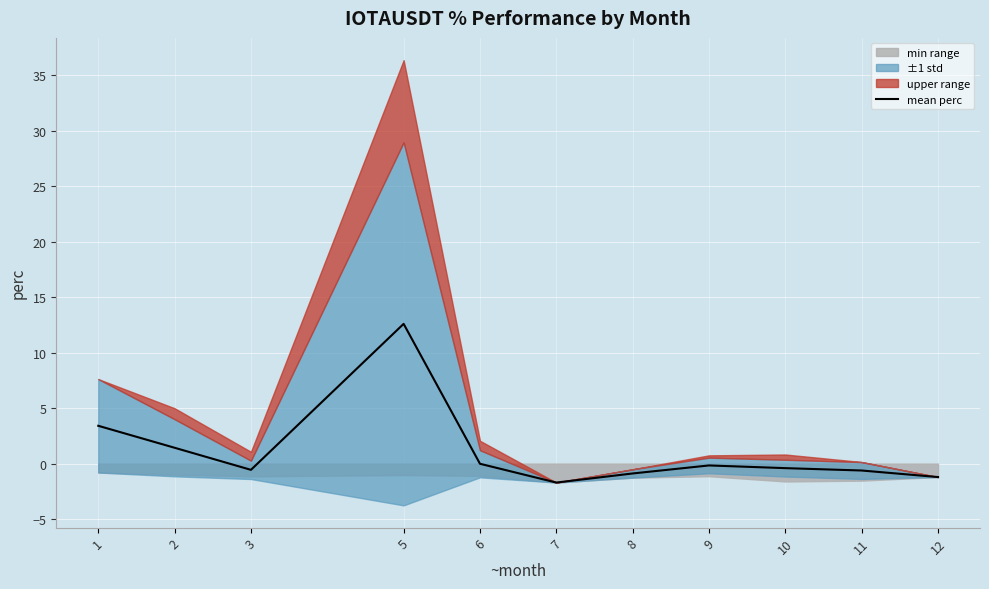

Rank the categories by value from highest to lowest.

5, 1, 2, 6, 9, 10, 3, 11, 8, 12, 7